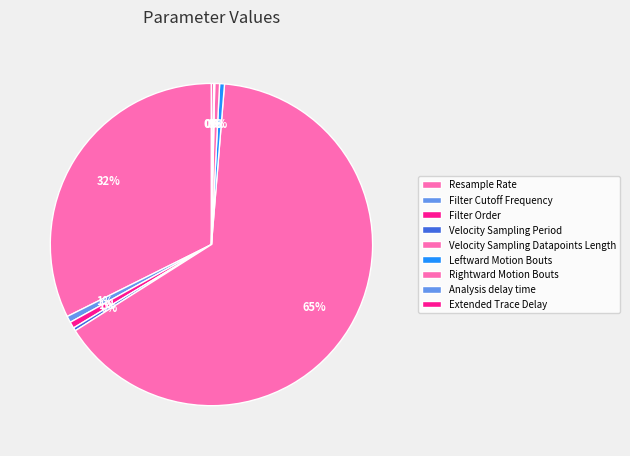

Does Velocity Sampling Datapoints Length represent more than half of the total?

Yes